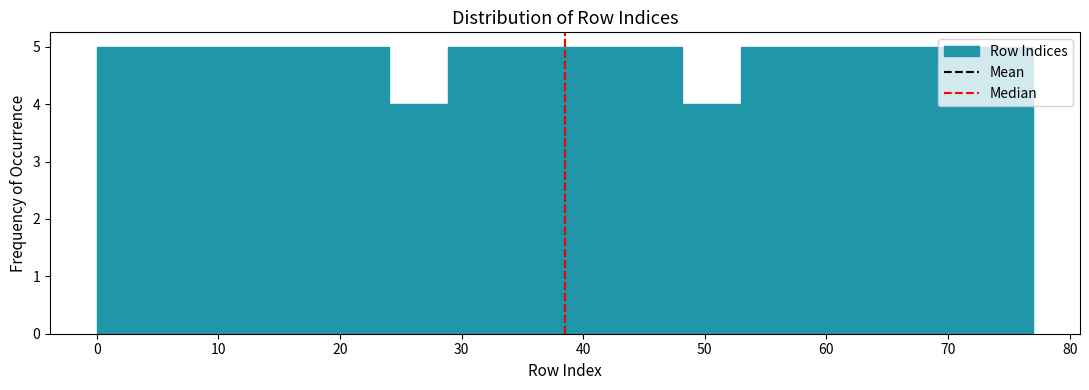

Reading left to right, list every bar in this chart as the range it spans on the x-axis followed by its height. Neither the bar edges nor the heights are printed on the chart, so give them approximately, as read against the axes.

0 to 5: 5
5 to 10: 5
10 to 14: 5
14 to 19: 5
19 to 24: 5
24 to 29: 4
29 to 34: 5
34 to 39: 5
39 to 43: 5
43 to 48: 5
48 to 53: 4
53 to 58: 5
58 to 63: 5
63 to 67: 5
67 to 72: 5
72 to 77: 5